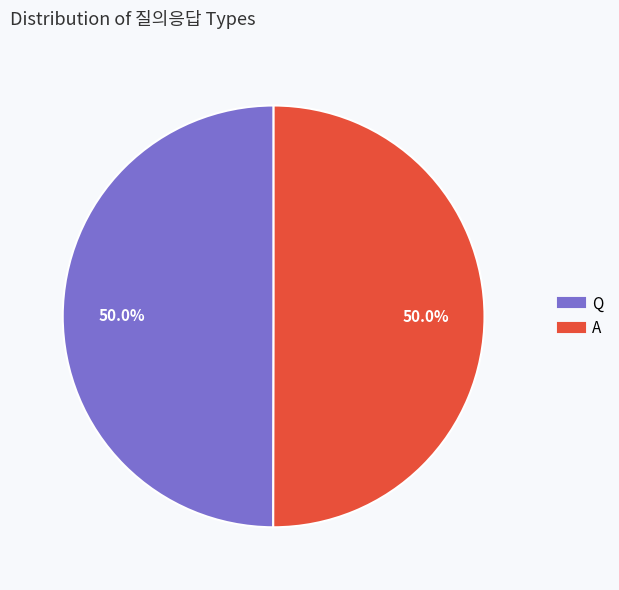

What is the total percentage of Q and A?

100.0%